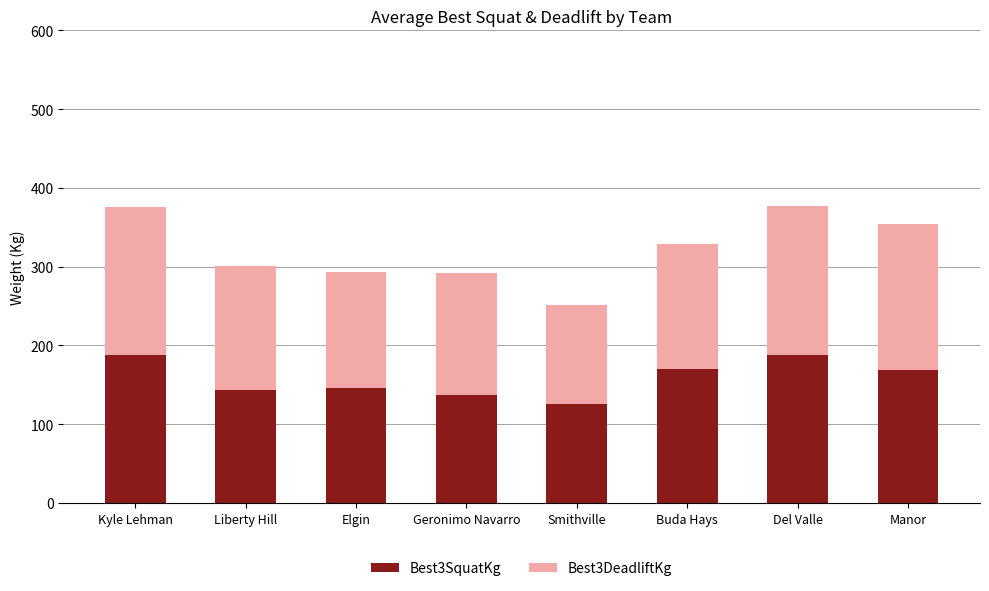

How many bars are there in total?

8